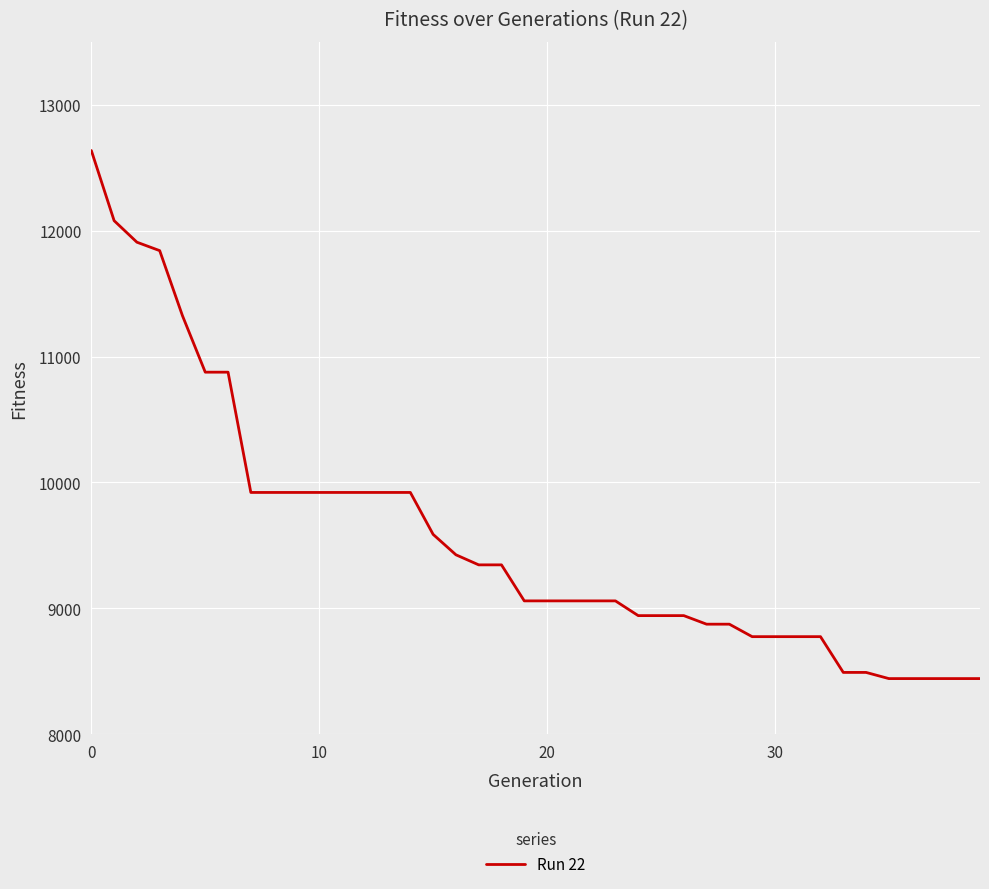

What is the difference between the maximum and minimum values?

4193